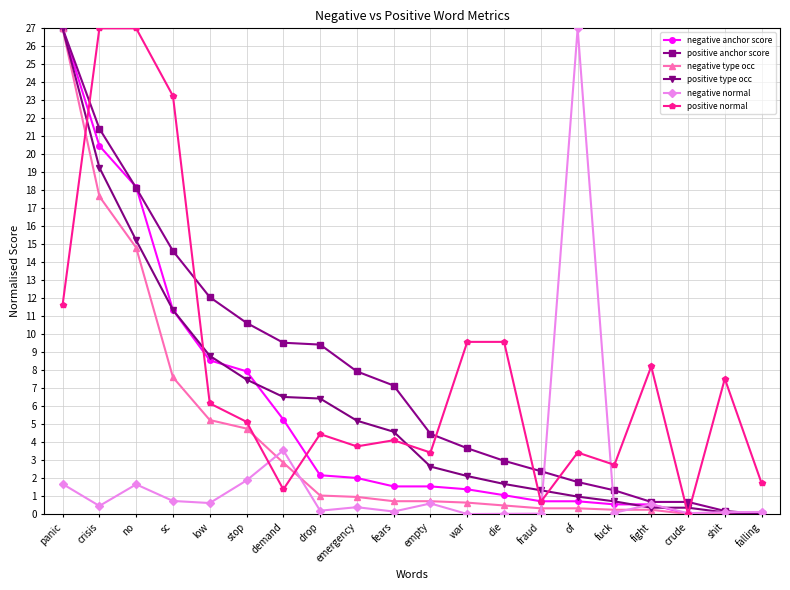

At which label is negative anchor score closest to 13?

sc